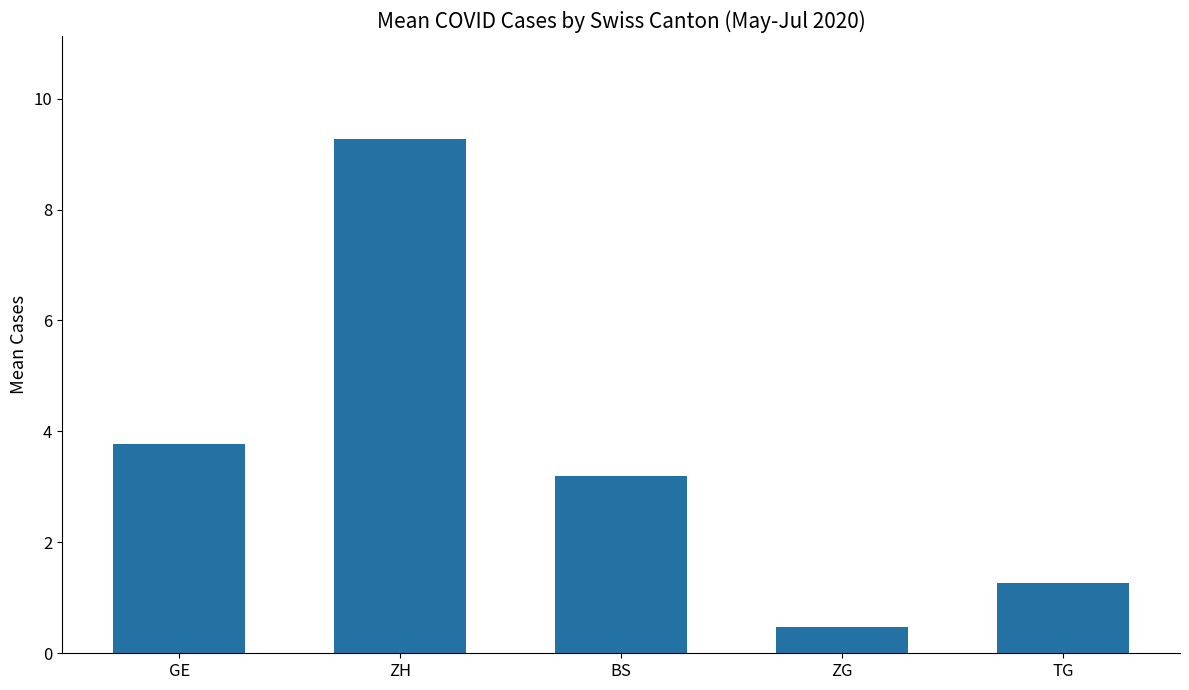

At which category does the chart reach its peak across all series?

ZH